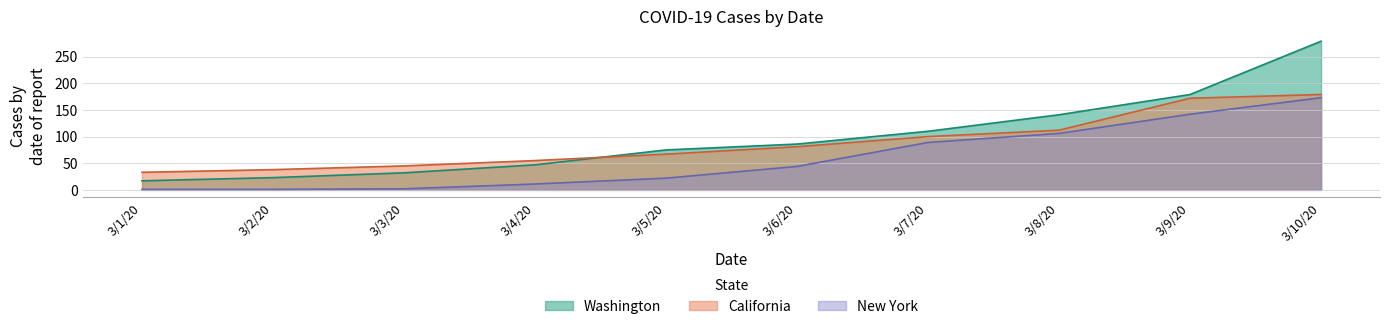

At which category does the chart reach its peak across all series?

3/10/20